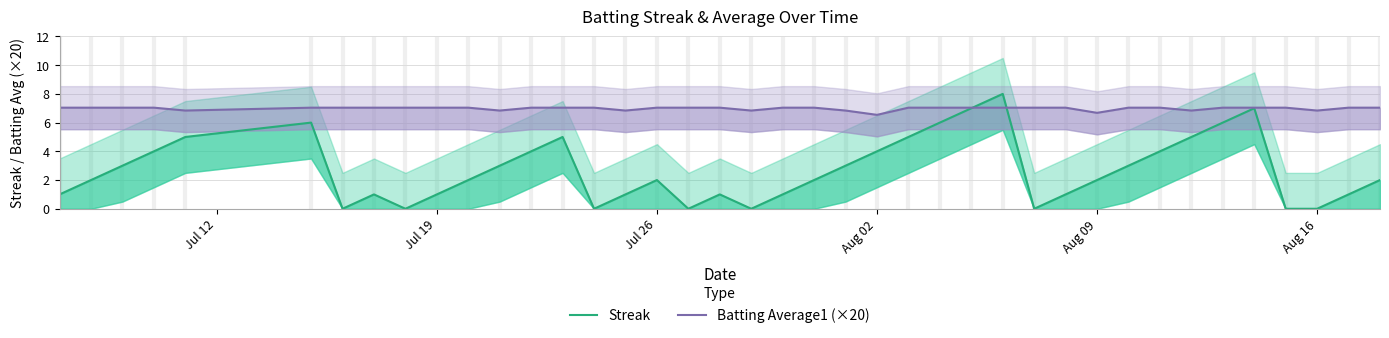

At which label does Batting Average1 (×20) first exceed 7?

Jul 12